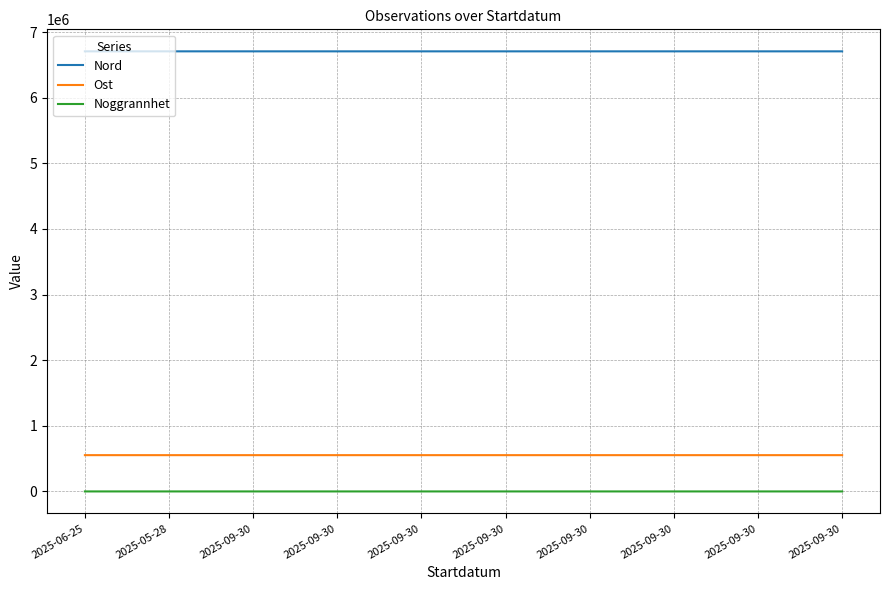

What are all the series names shown in the legend?

Nord, Ost, Noggrannhet